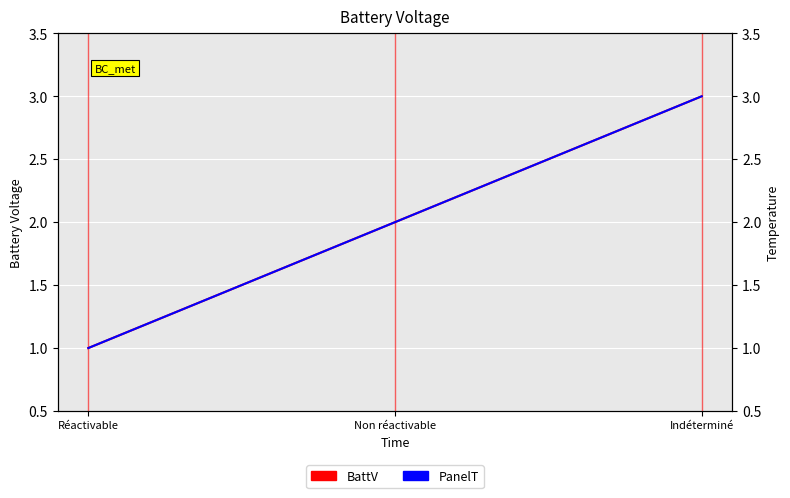

What is the label of the 1st point from the right?

Indéterminé